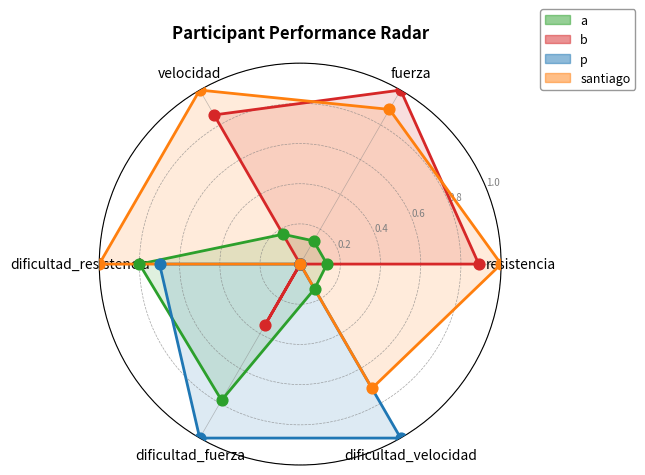

Which series contains the lowest Y value?

b